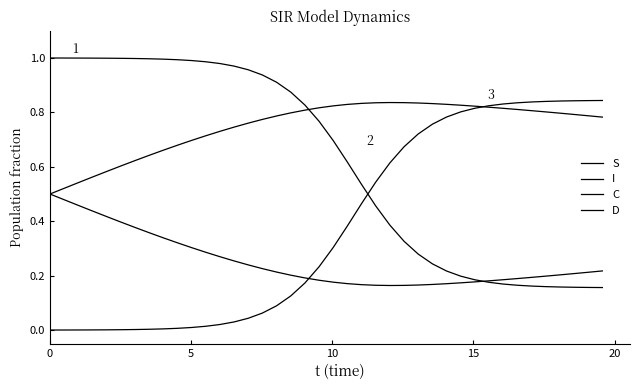

Reading right to left, transcribe all the data shown in this chart.

S: 0.2	0.2	0.2	0.2	0.2	0.2	0.2	0.2	0.2	0.2	0.2	0.2	0.2	0.3	0.3	0.4	0.5	0.5	0.6	0.7	0.8	0.8	0.9	0.9	0.9	1.0	1.0	1.0	1.0	1.0	1.0	1.0	1.0	1.0	1.0	1.0	1.0	1.0	1.0	1.0
I: 0.8	0.8	0.8	0.8	0.8	0.8	0.8	0.8	0.8	0.8	0.8	0.8	0.8	0.7	0.7	0.6	0.5	0.5	0.4	0.3	0.2	0.2	0.1	0.1	0.1	0.0	0.0	0.0	0.0	0.0	0.0	0.0	0.0	0.0	0.0	0.0	0.0	0.0	0.0	0.0
C: 0.2	0.2	0.2	0.2	0.2	0.2	0.2	0.2	0.2	0.2	0.2	0.2	0.2	0.2	0.2	0.2	0.2	0.2	0.2	0.2	0.2	0.2	0.2	0.2	0.2	0.2	0.3	0.3	0.3	0.3	0.3	0.3	0.4	0.4	0.4	0.4	0.4	0.5	0.5	0.5
D: 0.8	0.8	0.8	0.8	0.8	0.8	0.8	0.8	0.8	0.8	0.8	0.8	0.8	0.8	0.8	0.8	0.8	0.8	0.8	0.8	0.8	0.8	0.8	0.8	0.8	0.8	0.7	0.7	0.7	0.7	0.7	0.7	0.6	0.6	0.6	0.6	0.6	0.5	0.5	0.5